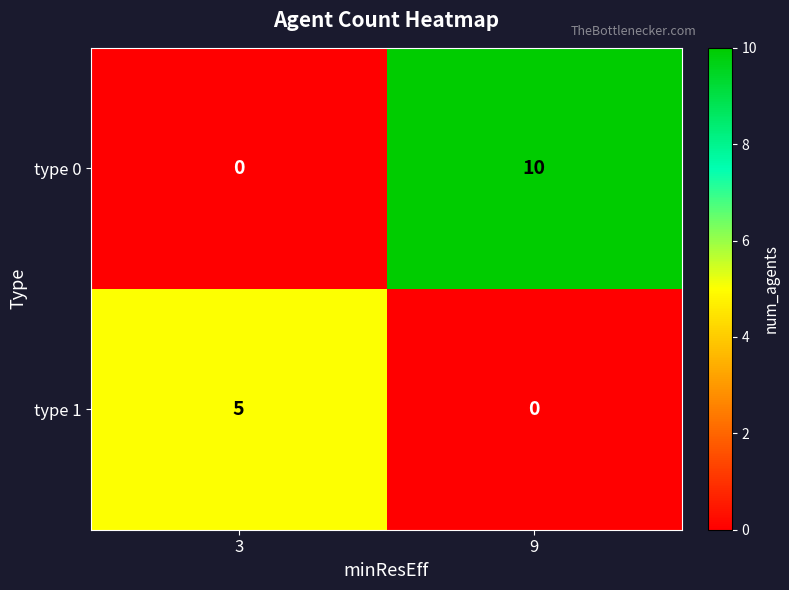

At how many categories does at least one series exceed 6?

1